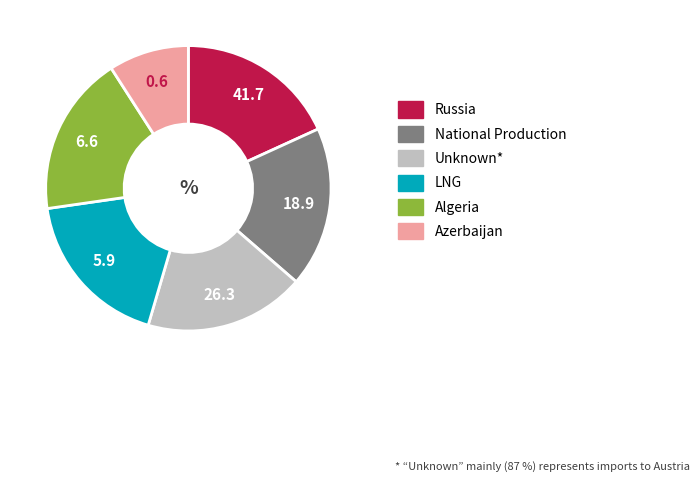

Which category has the smallest portion of the pie?

Azerbaijan